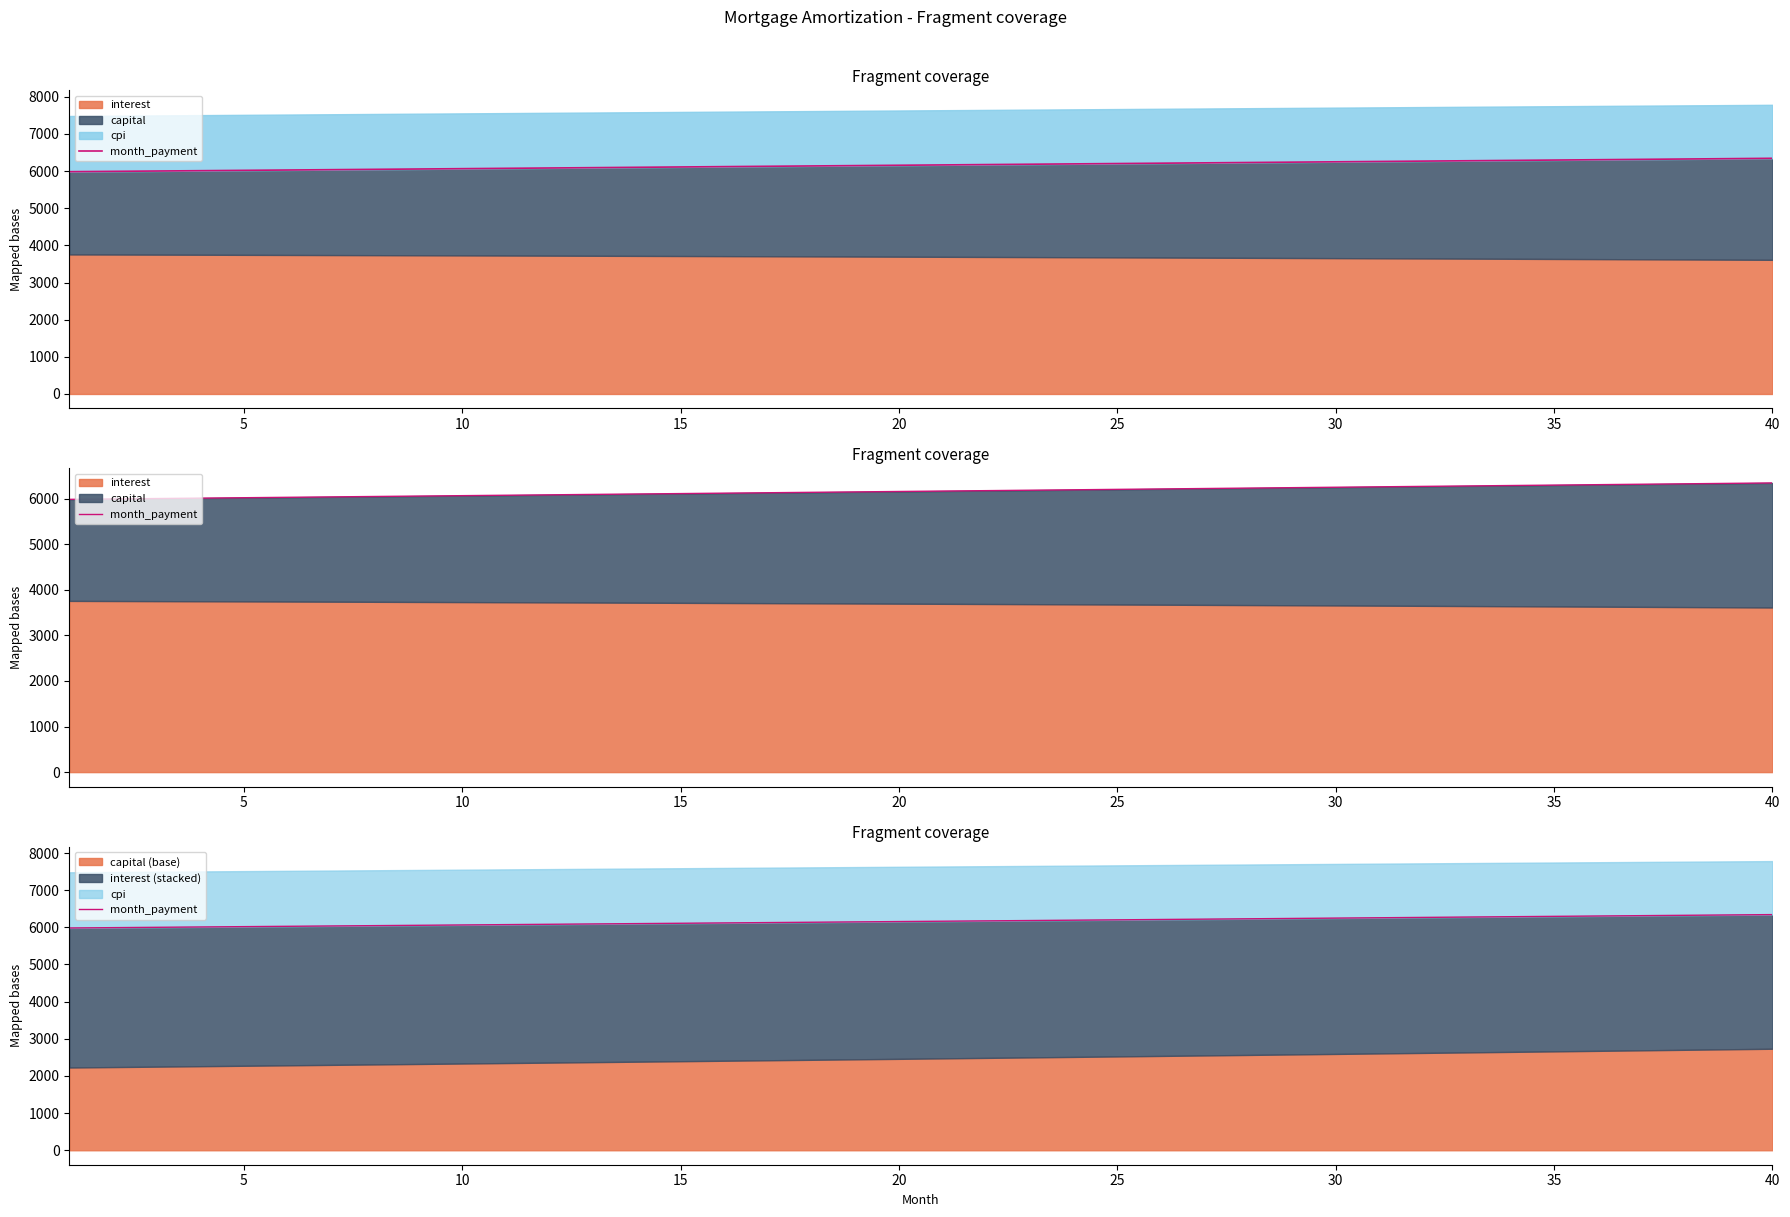

Approximately how many times larger is the value at 15 compared to 20?

1.0